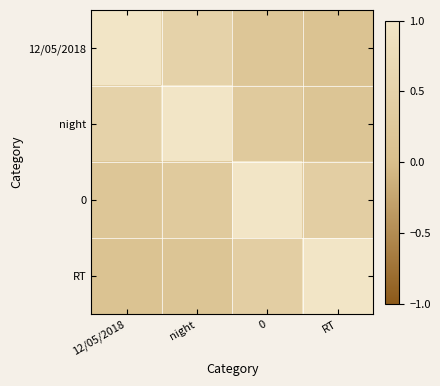

Rank the series at RT from lowest to highest value.

12/05/2018, night, 0, RT